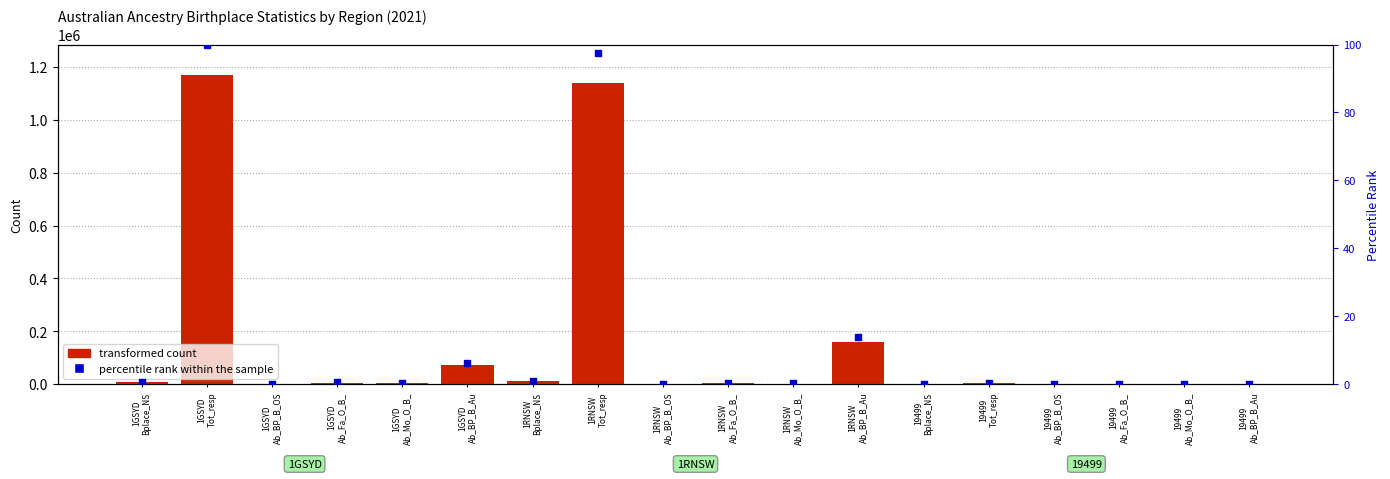

Which series has the largest total across all categories?

transformed count